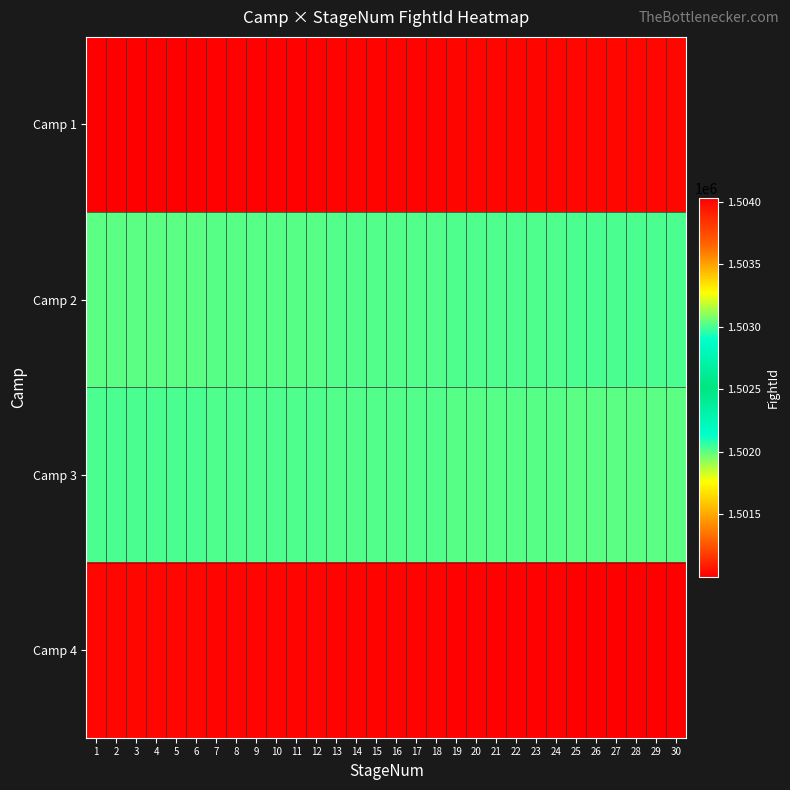

Which series has the largest range (max minus min)?

Camp 1